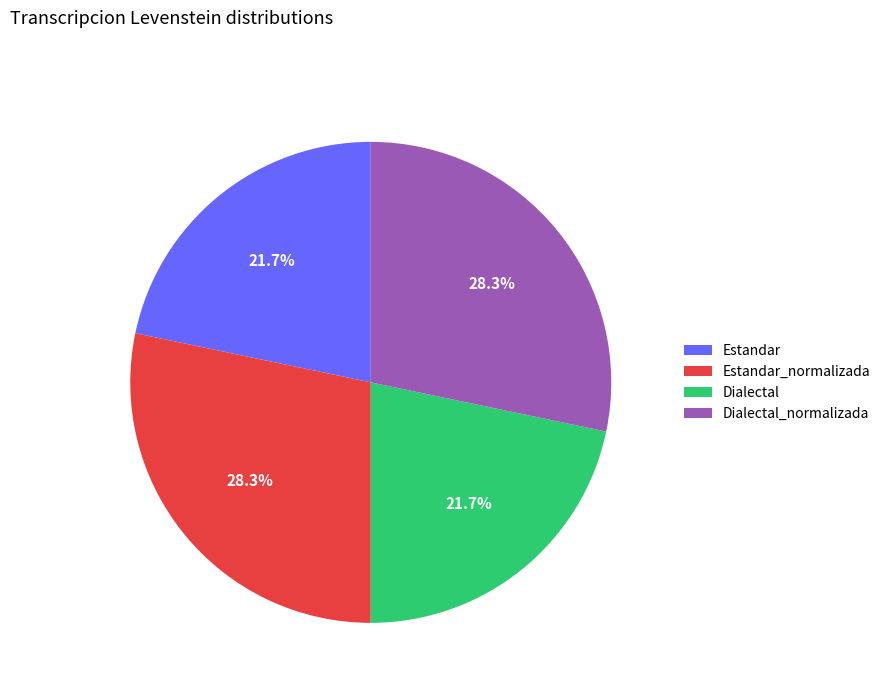

Between Estandar_normalizada and Estandar, which is larger?

Estandar_normalizada